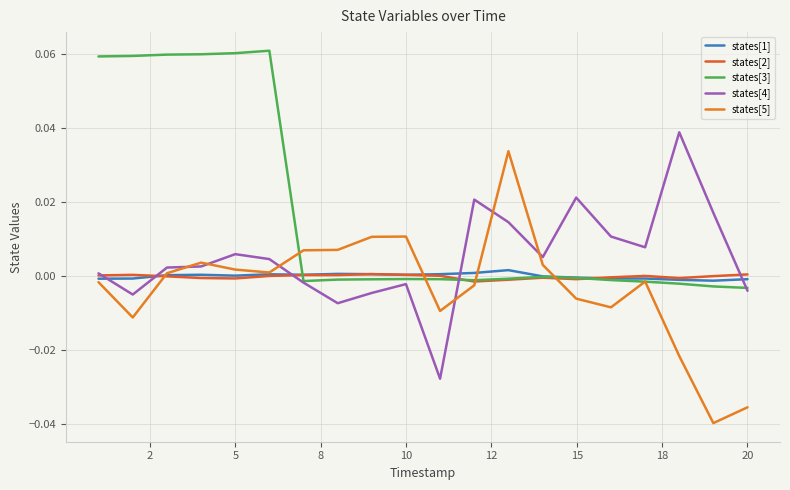

Does the chart display data point markers on the line(s)?

No